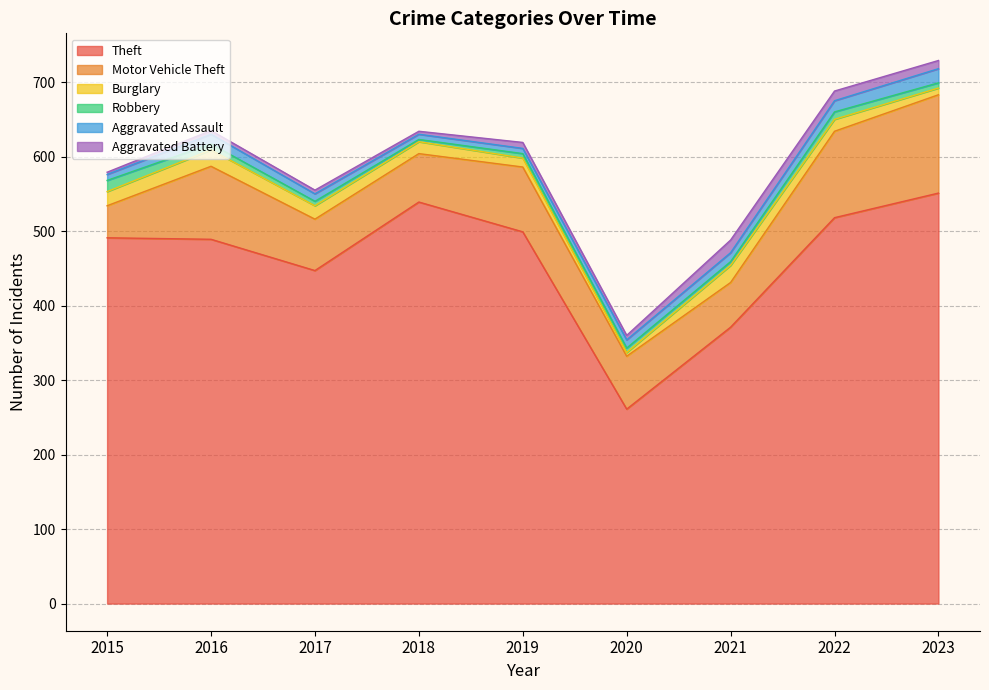

True or false: Theft and Robbery cross at least once.

False